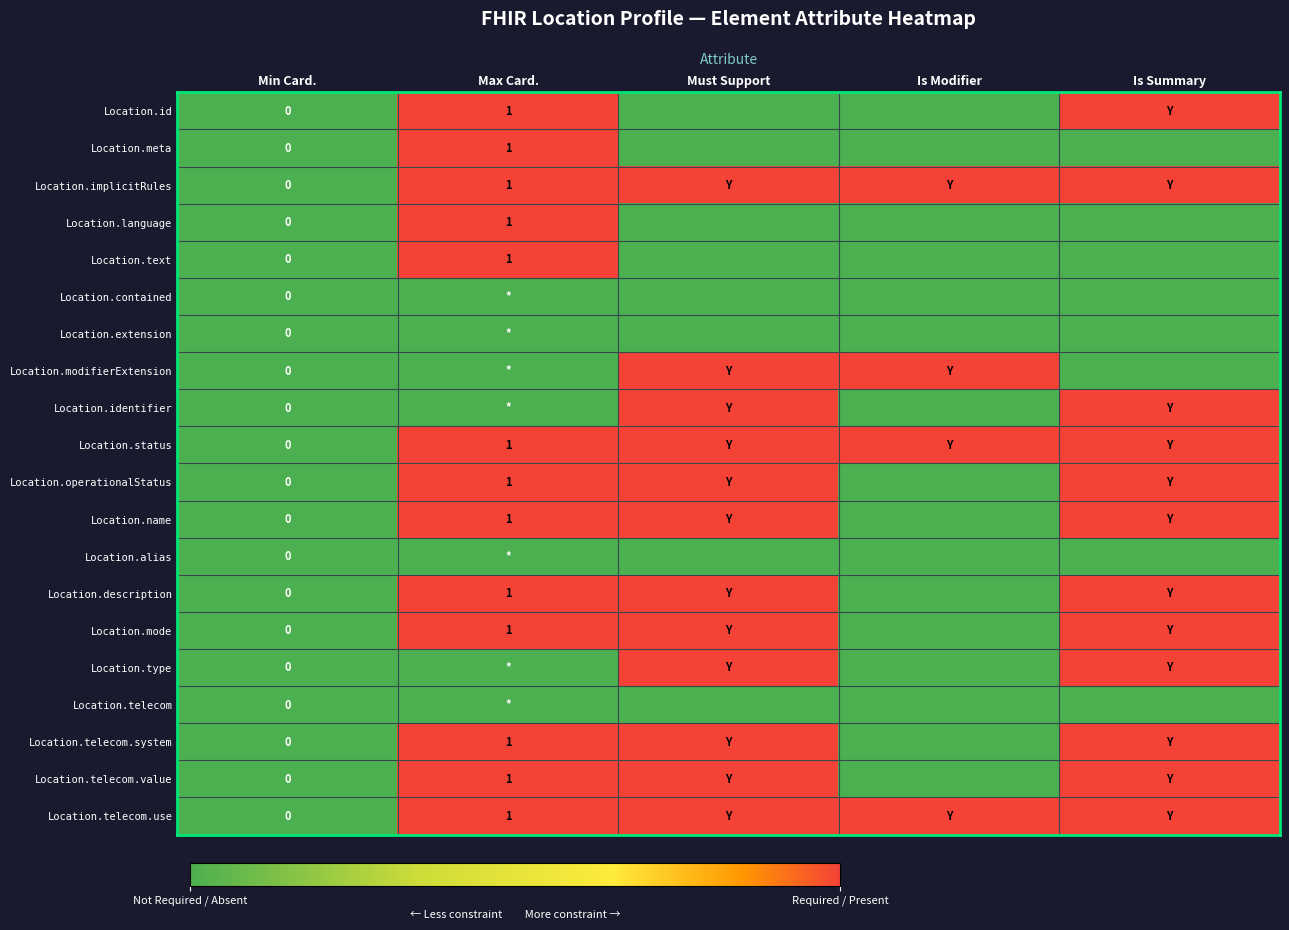

At Is Summary, list the series in order from smallest to largest.

Location.meta, Location.language, Location.text, Location.contained, Location.extension, Location.modifierExtension, Location.alias, Location.telecom, Location.id, Location.implicitRules, Location.identifier, Location.status, Location.operationalStatus, Location.name, Location.description, Location.mode, Location.type, Location.telecom.system, Location.telecom.value, Location.telecom.use